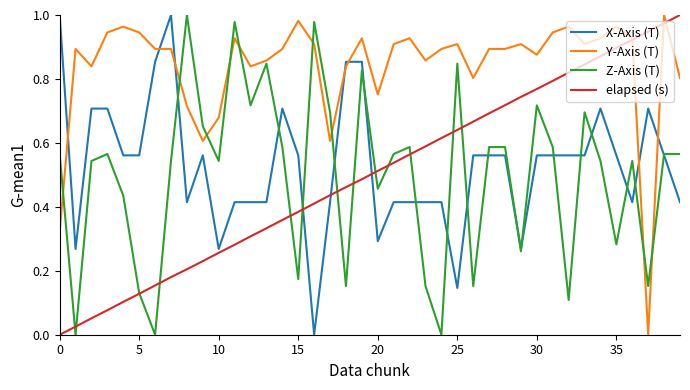

Which series has the largest total across all categories?

Y-Axis (T)